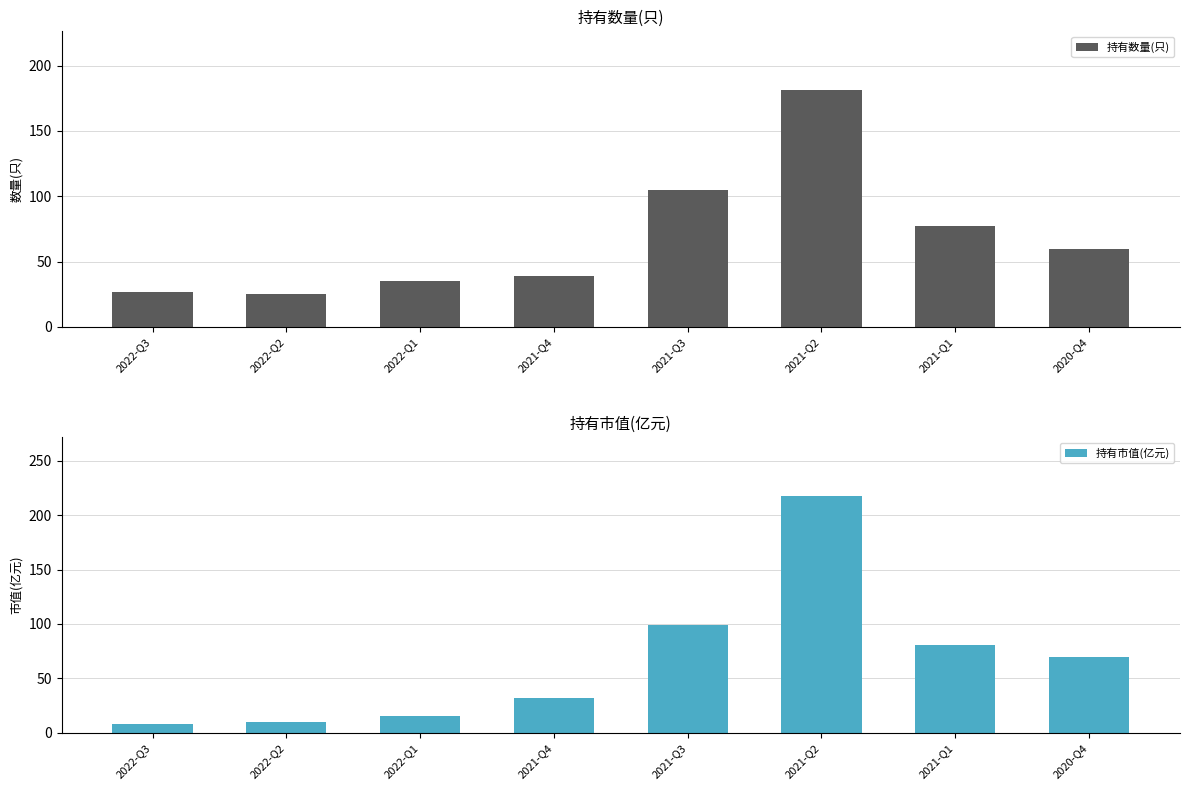

The 持有市值(亿元) series shows 15.7 at 2022-Q1. True or false?

True